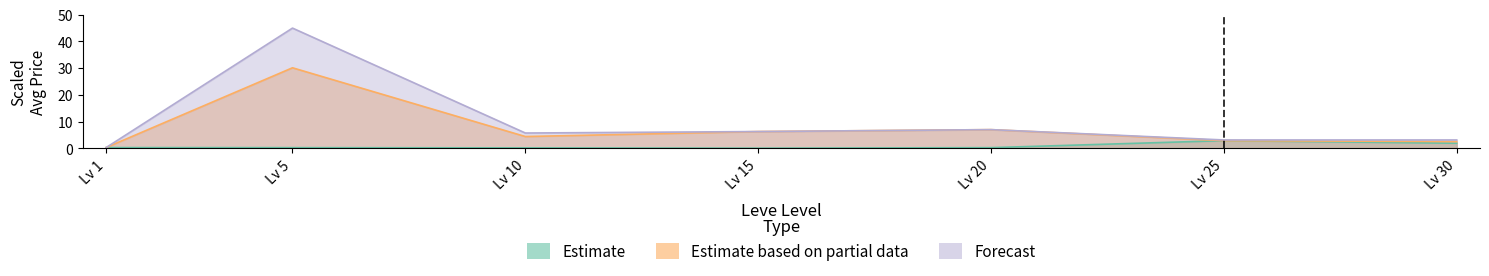

True or false: Estimate based on partial data and Forecast intersect in this chart.

False